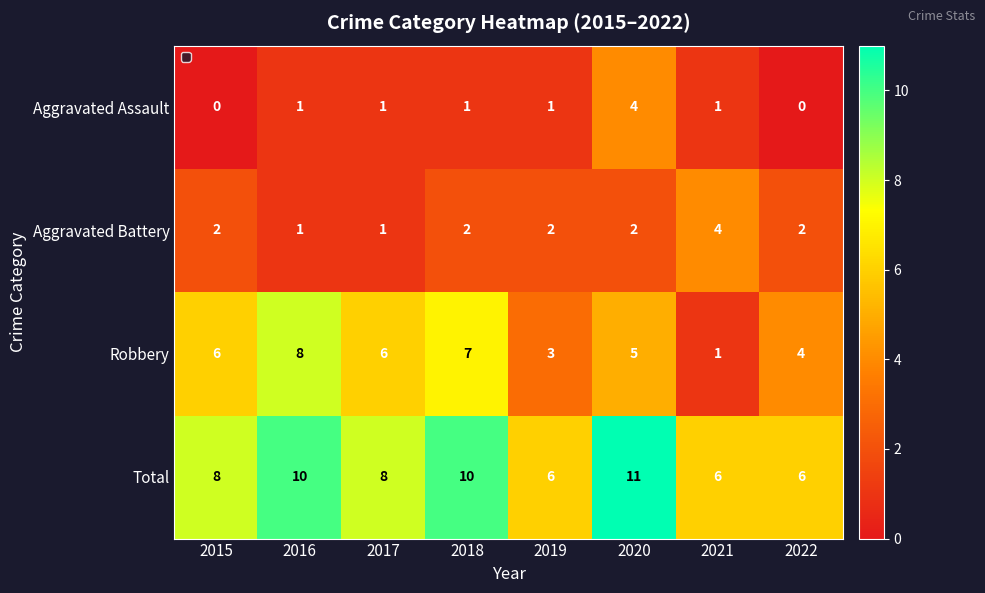

At how many categories does at least one series exceed 4?

8